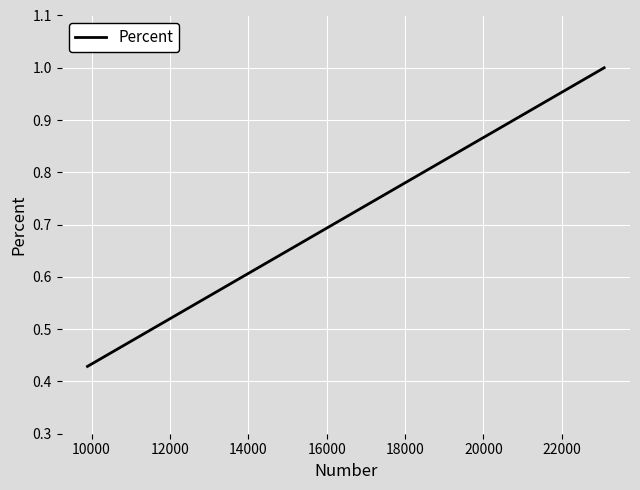

What is the maximum value shown in the chart?

1.0